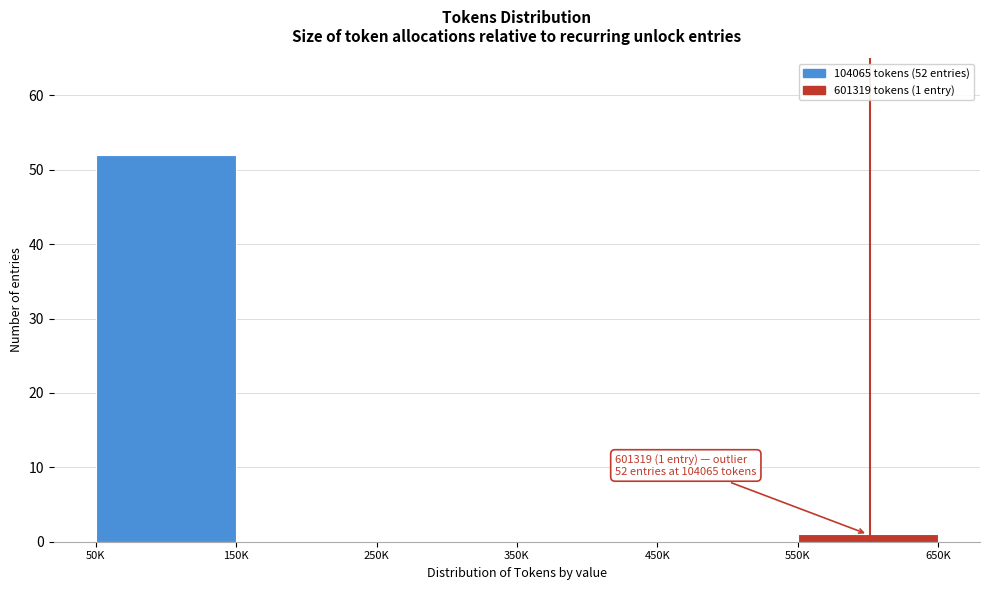

What is the sum of the values at 50K and 250K?

52